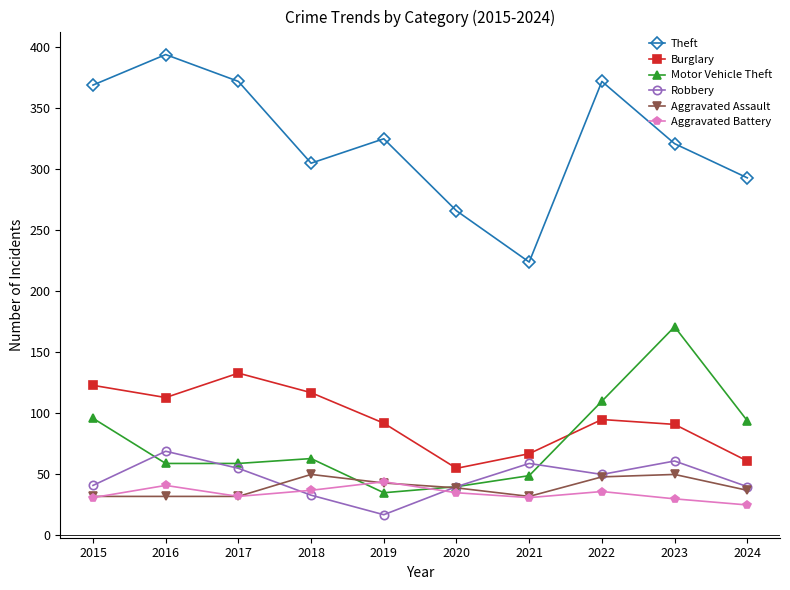

Which series has the largest total across all categories?

Theft